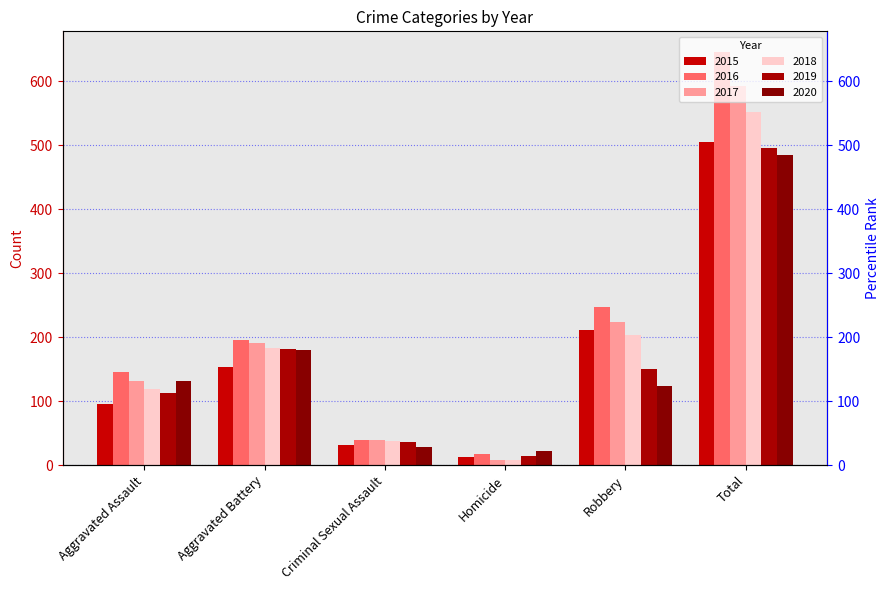

Reading left to right, list all the values displayed in this chart.

2015: Aggravated Assault=95	Aggravated Battery=154	Criminal Sexual Assault=31	Homicide=13	Robbery=212	Total=505
2016: Aggravated Assault=146	Aggravated Battery=196	Criminal Sexual Assault=39	Homicide=18	Robbery=247	Total=646
2017: Aggravated Assault=131	Aggravated Battery=191	Criminal Sexual Assault=39	Homicide=8	Robbery=224	Total=593
2018: Aggravated Assault=119	Aggravated Battery=183	Criminal Sexual Assault=38	Homicide=8	Robbery=204	Total=552
2019: Aggravated Assault=113	Aggravated Battery=182	Criminal Sexual Assault=37	Homicide=14	Robbery=150	Total=496
2020: Aggravated Assault=131	Aggravated Battery=180	Criminal Sexual Assault=28	Homicide=22	Robbery=124	Total=485